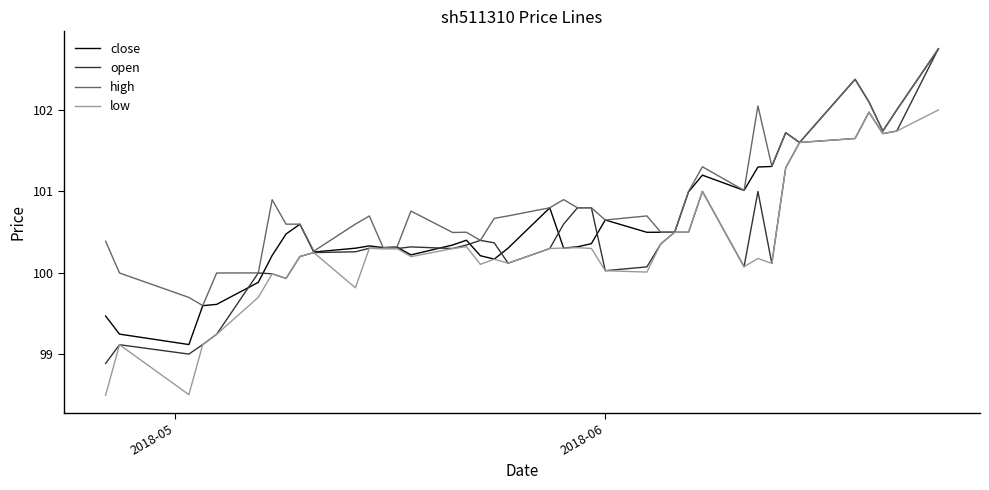

Rank the series by their average value, from lowest to highest.

low, open, close, high